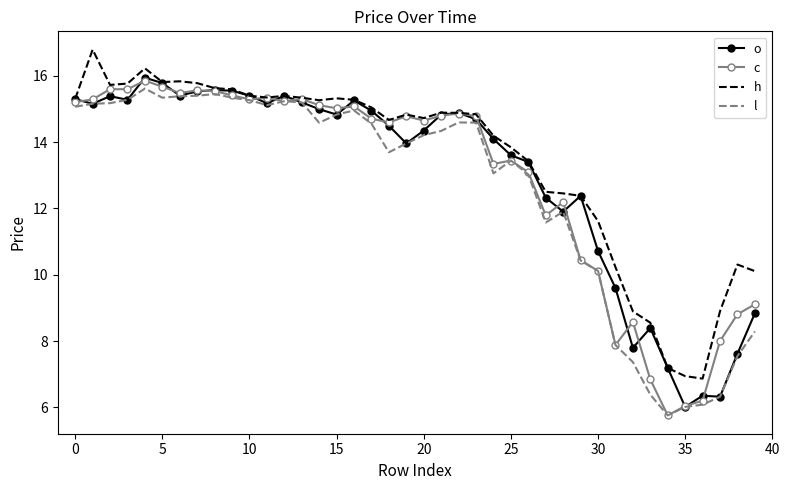

What are all the series names shown in the legend?

o, c, h, l